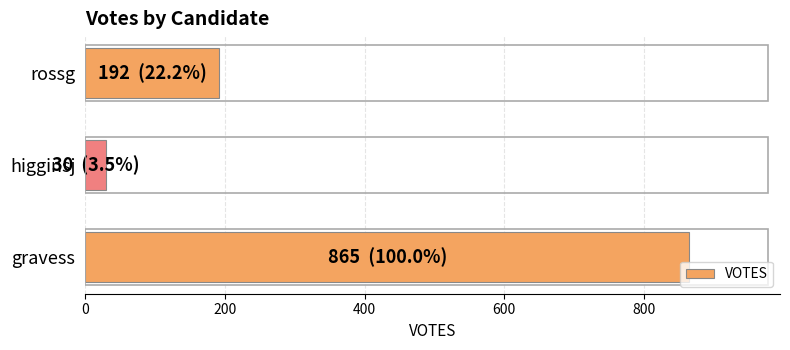

What is the sum of all values?

1087